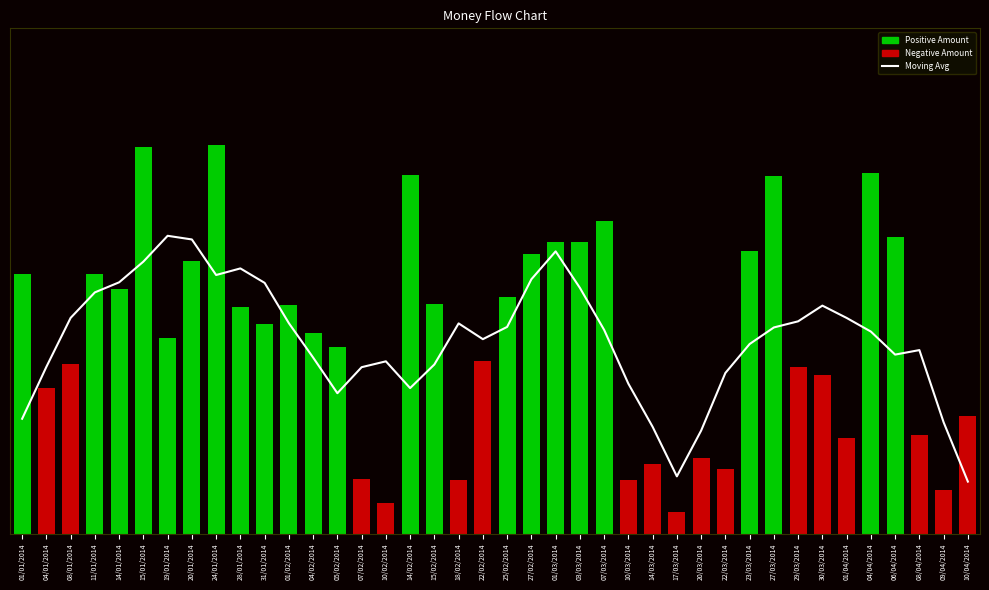

Does the chart contain any negative values?

No